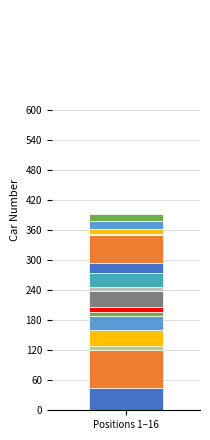

The value at 6 is 8. True or false?

True